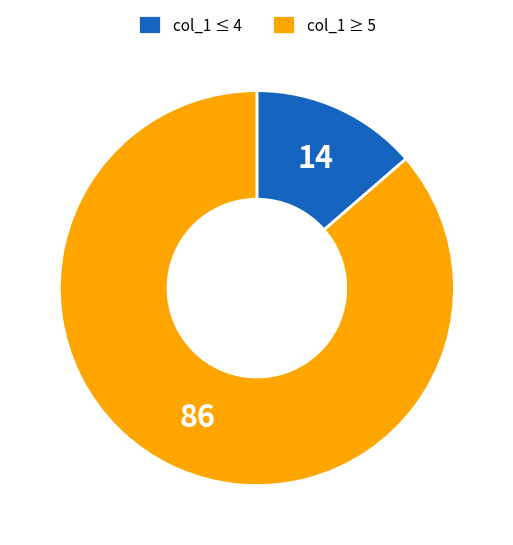

Which slice is the largest?

col_1 ≥ 5